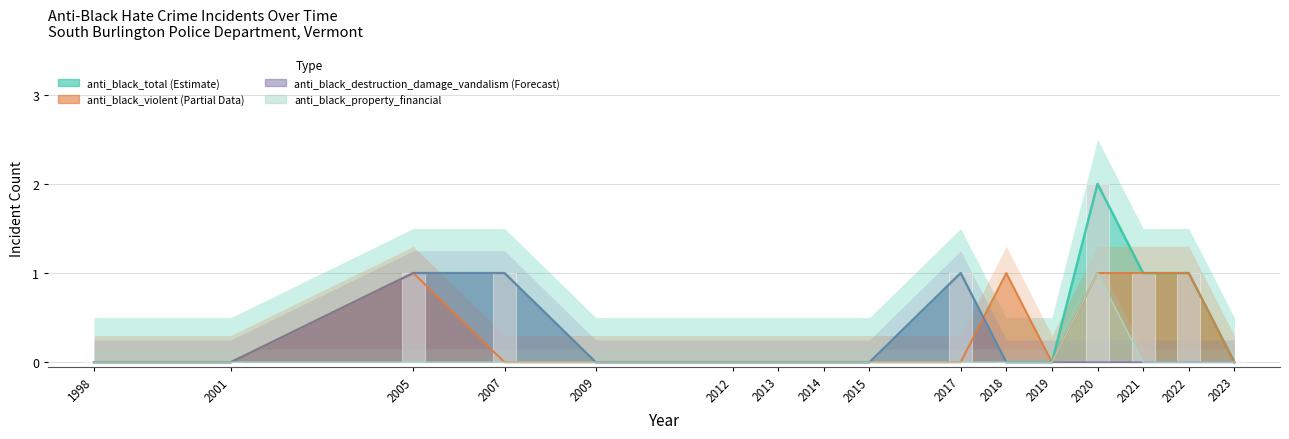

Reading left to right, transcribe all the data shown in this chart.

anti_black_total: 0	0	1	1	0	0	0	0	0	1	0	0	2	1	1	0
anti_black_violent: 0	0	1	0	0	0	0	0	0	0	1	0	1	1	1	0
anti_black_destruction_damage_vandalism: 0	0	1	1	0	0	0	0	0	1	0	0	0	0	0	0
anti_black_property_financial: 0	0	0	0	0	0	0	0	0	0	0	0	1	0	0	0